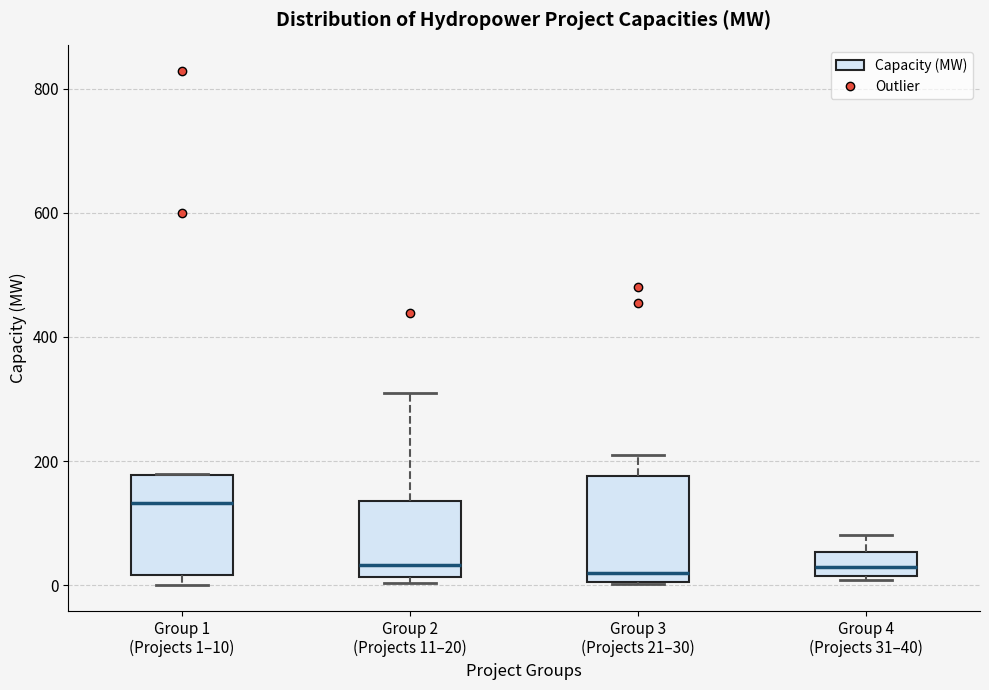

Where is the lower edge of the box for Group 3 (Projects 21–30) on the y-axis? The values are not printed on the chart, so give them approximately, as read against the axis.

0